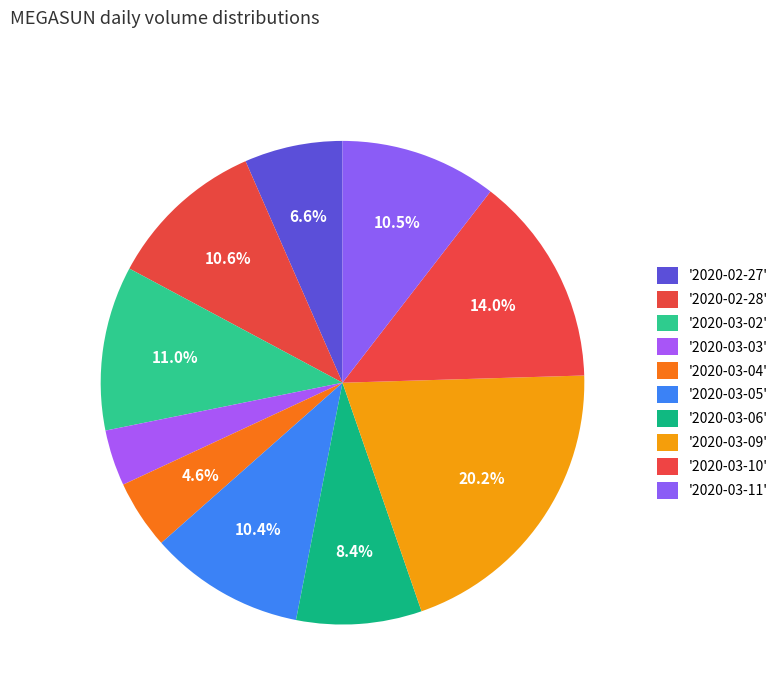

Count the number of slices in the pie.

10